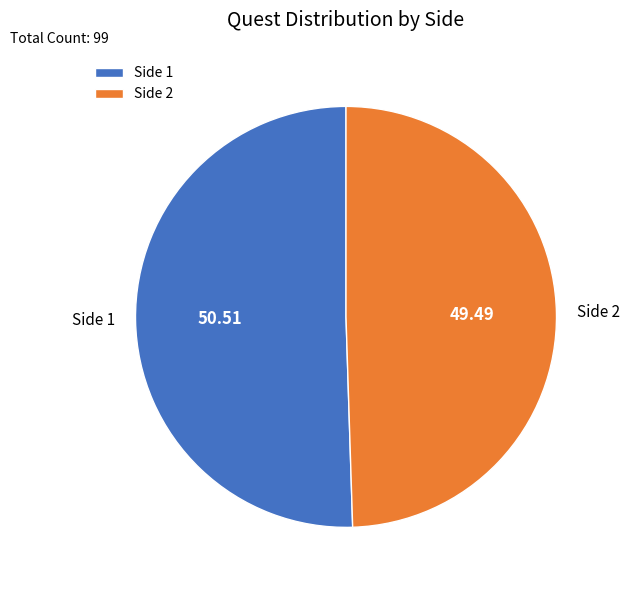

What is the largest slice in the pie chart?

Side 1